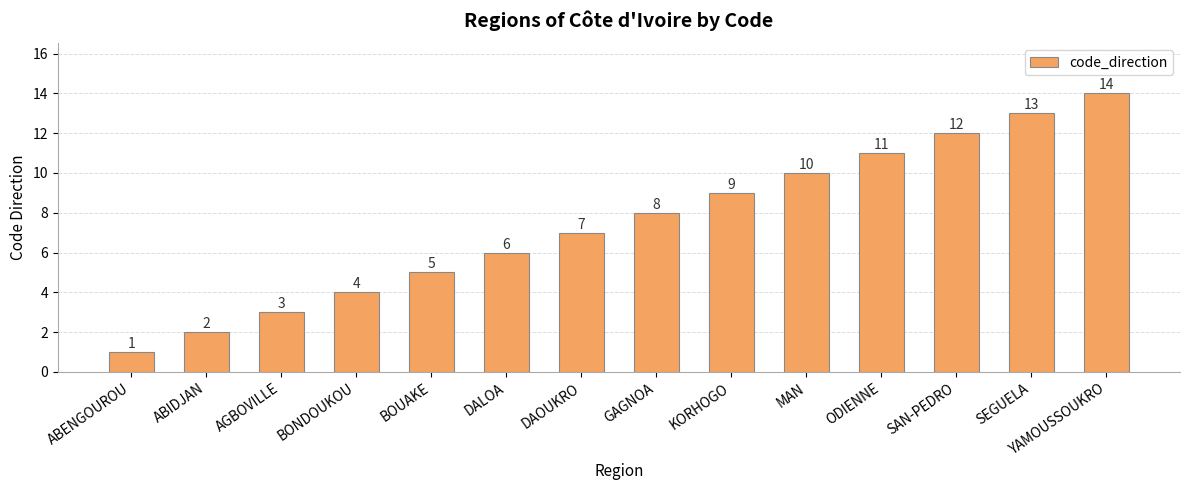

Which category has the highest value across all series?

YAMOUSSOUKRO